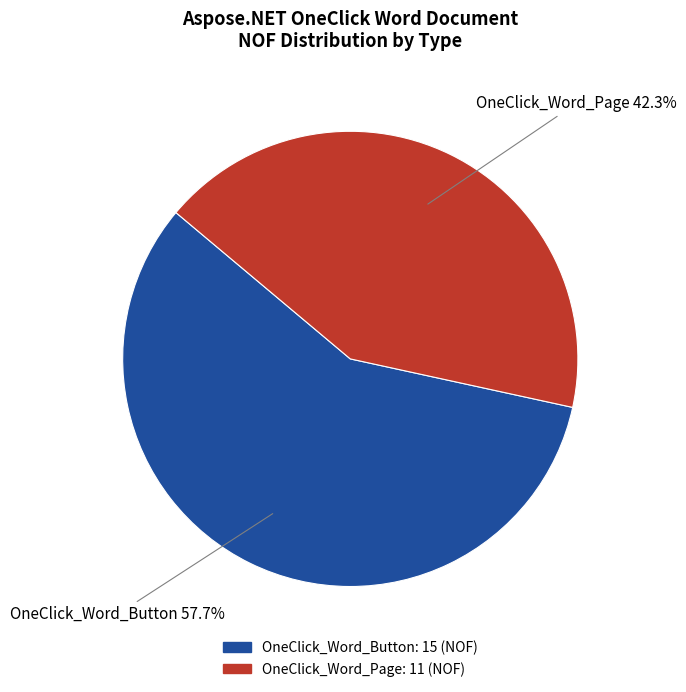

What percentage is the OneClick_Word_Page slice, to the nearest percent?

42%